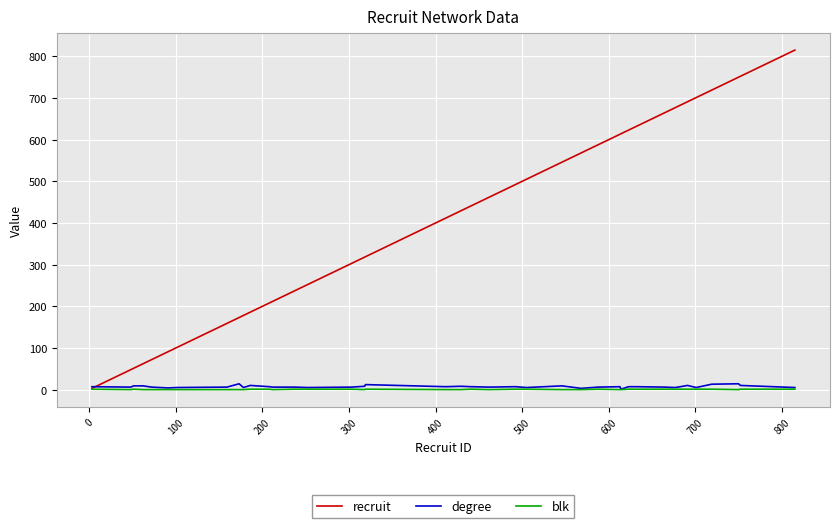

Which series has the widest spread of values?

recruit